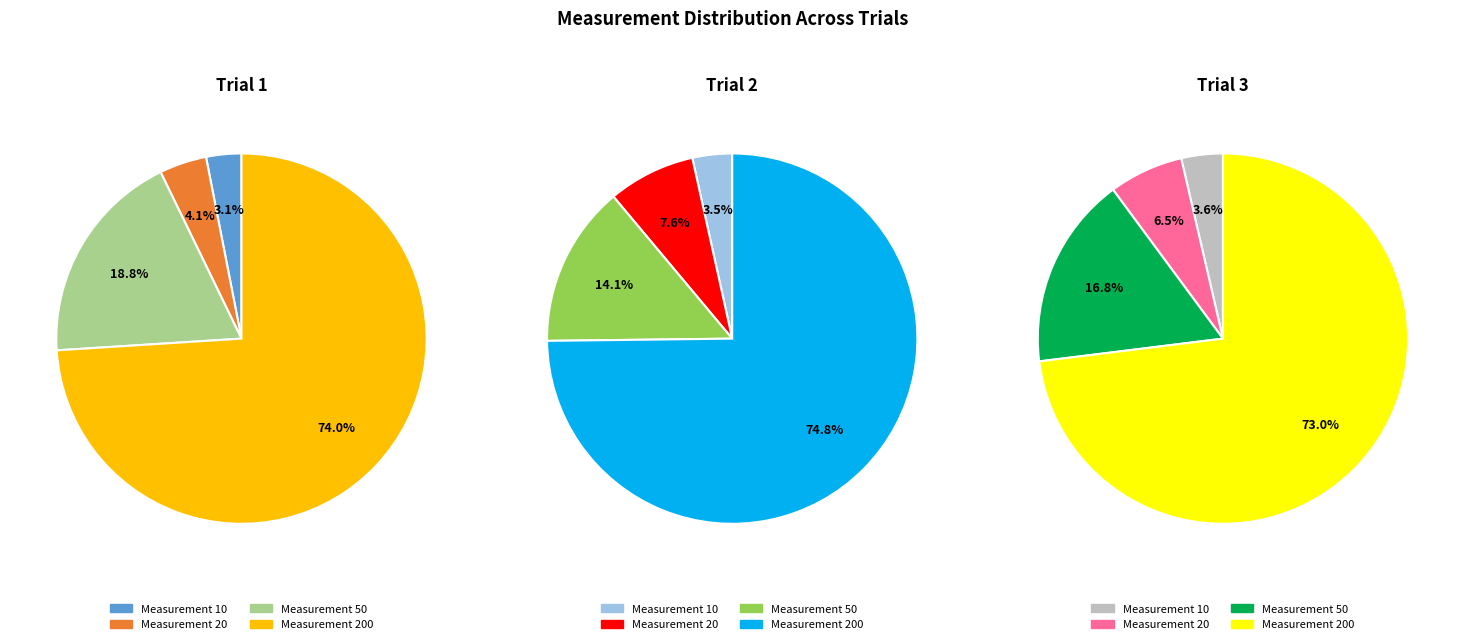

To the nearest percent, what portion does Trial 2 represent?

43%